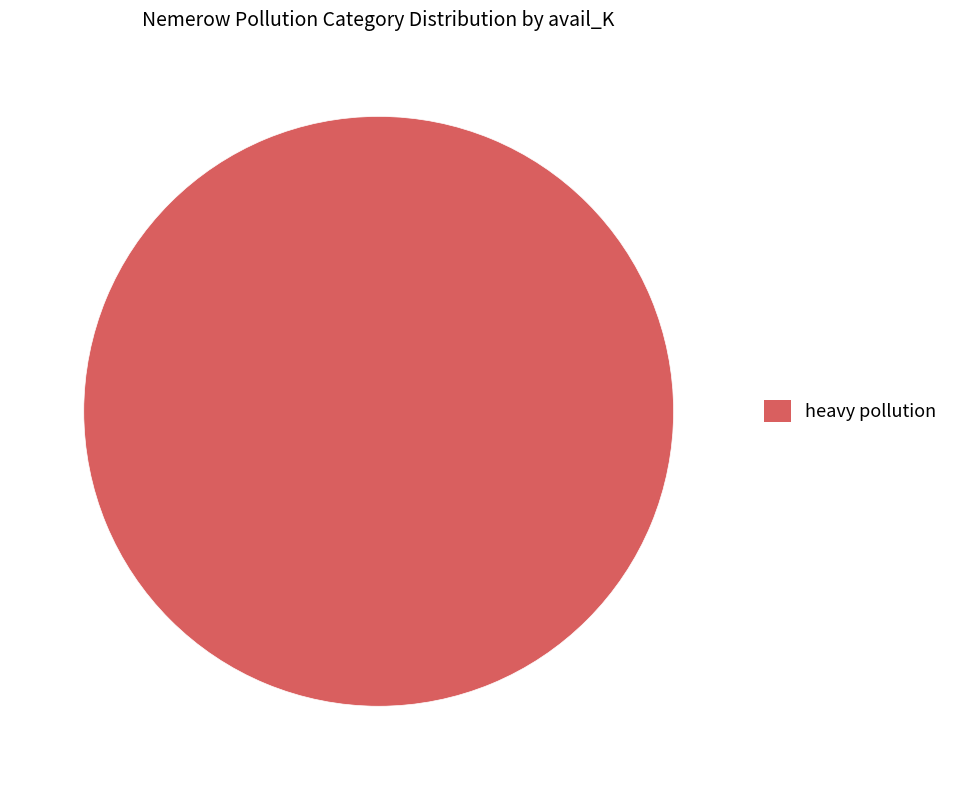

What is the majority slice?

heavy pollution